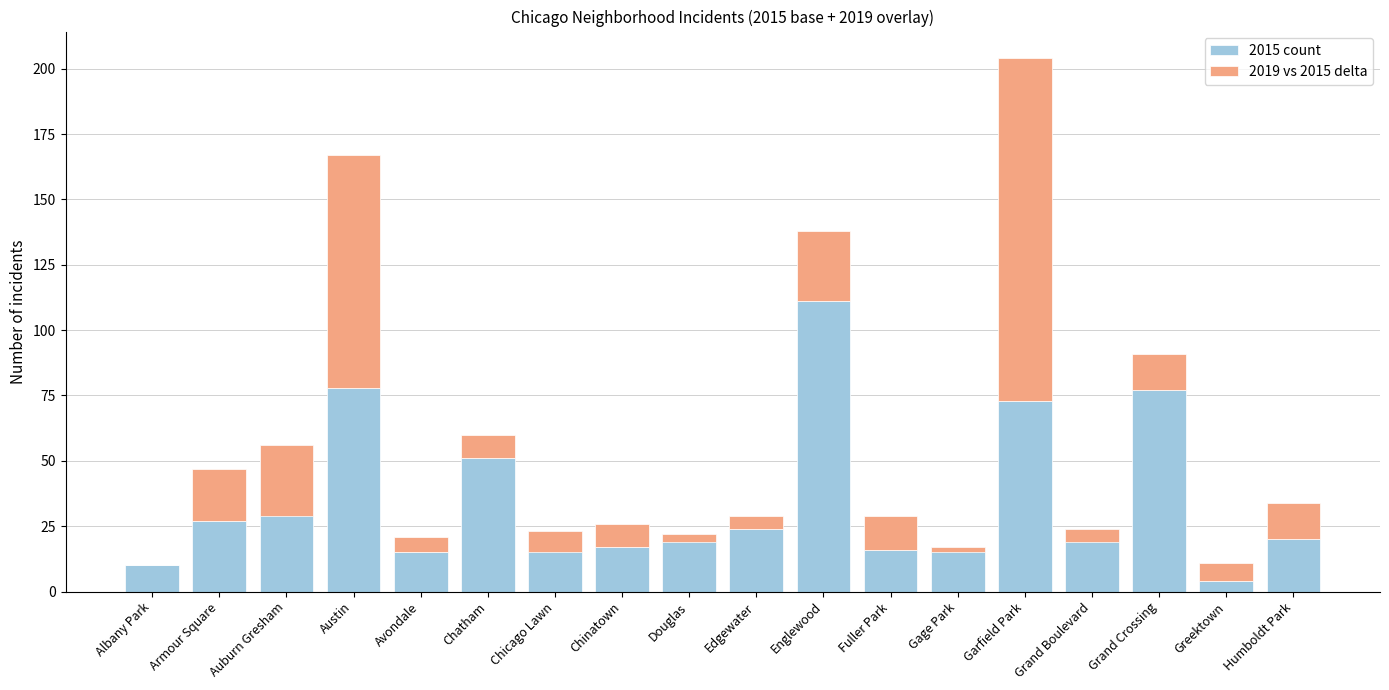

What position from the left is Englewood?

11